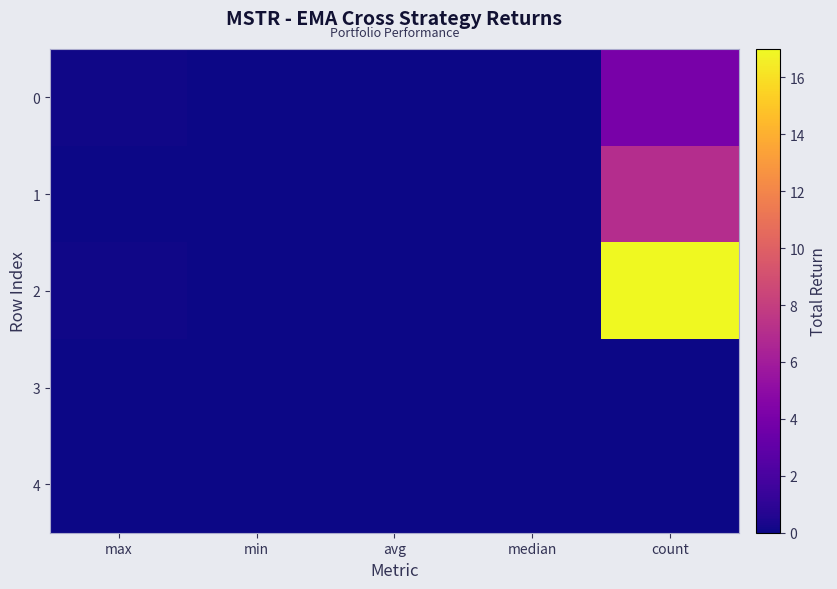

What is the total value across all series at count?

28.0